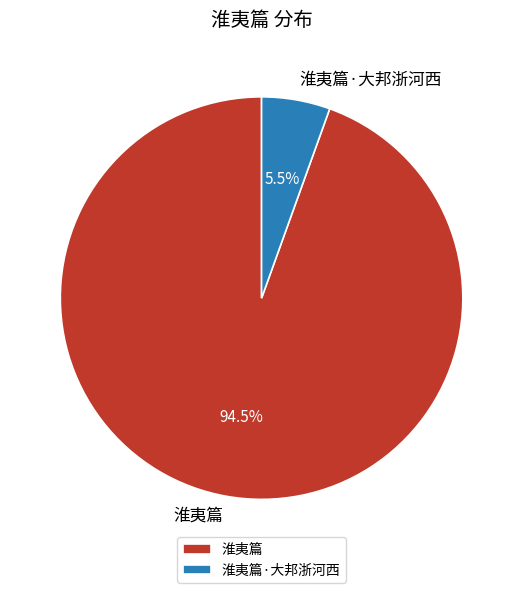

Rank the categories by value from lowest to highest.

淮夷篇·大邦浙河西, 淮夷篇